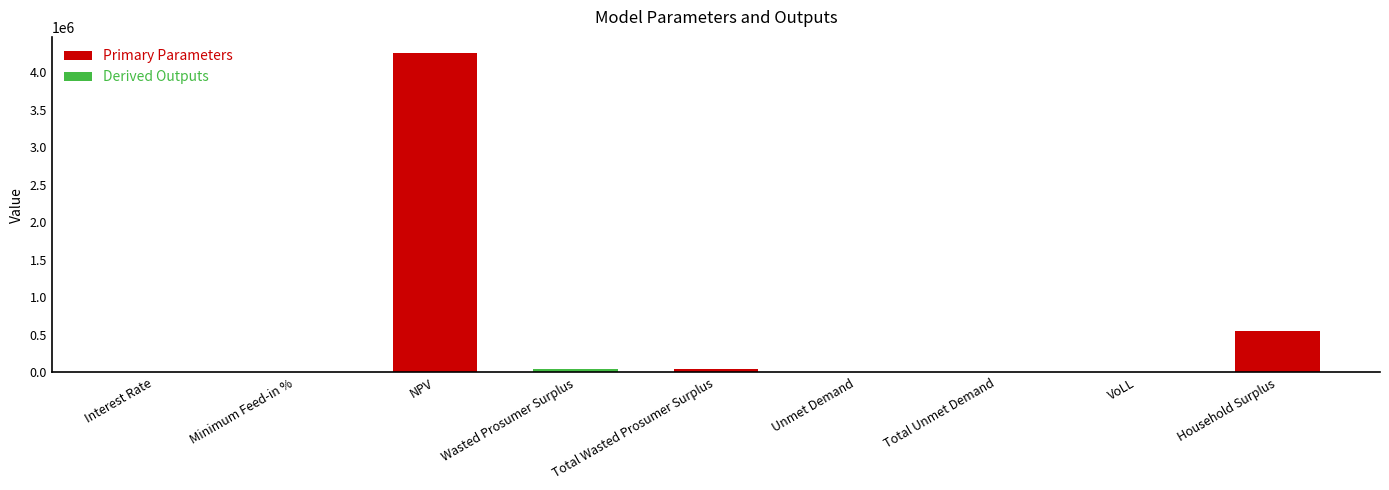

The chart shows a value of 553545.4 at Household Surplus. True or false?

True